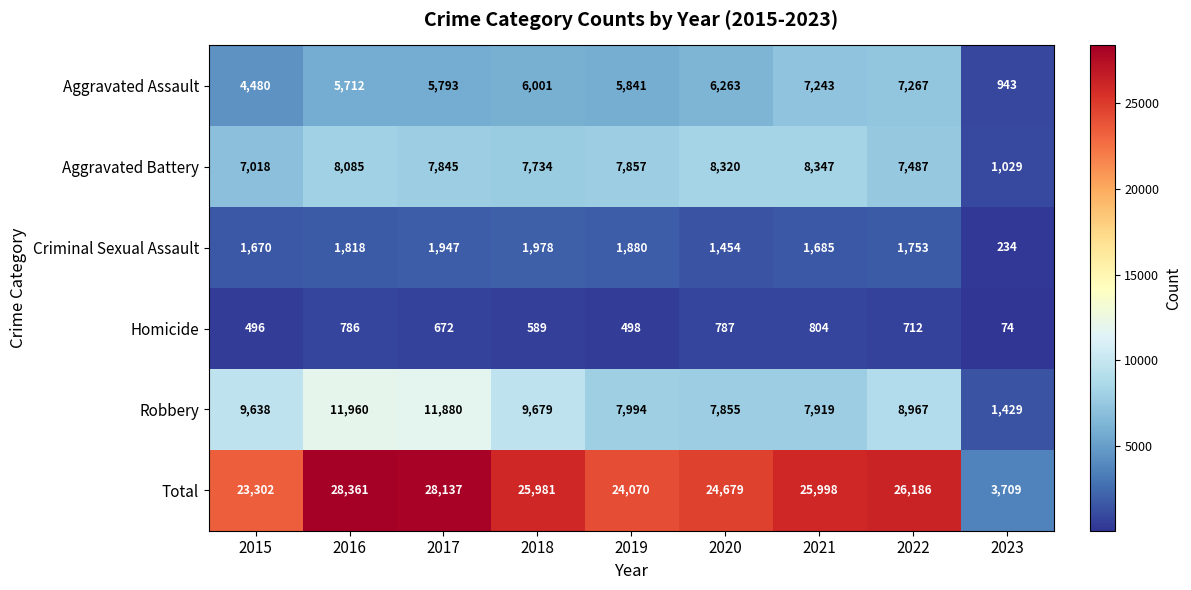

Which series changed the most between 2015 and 2021?

Aggravated Assault